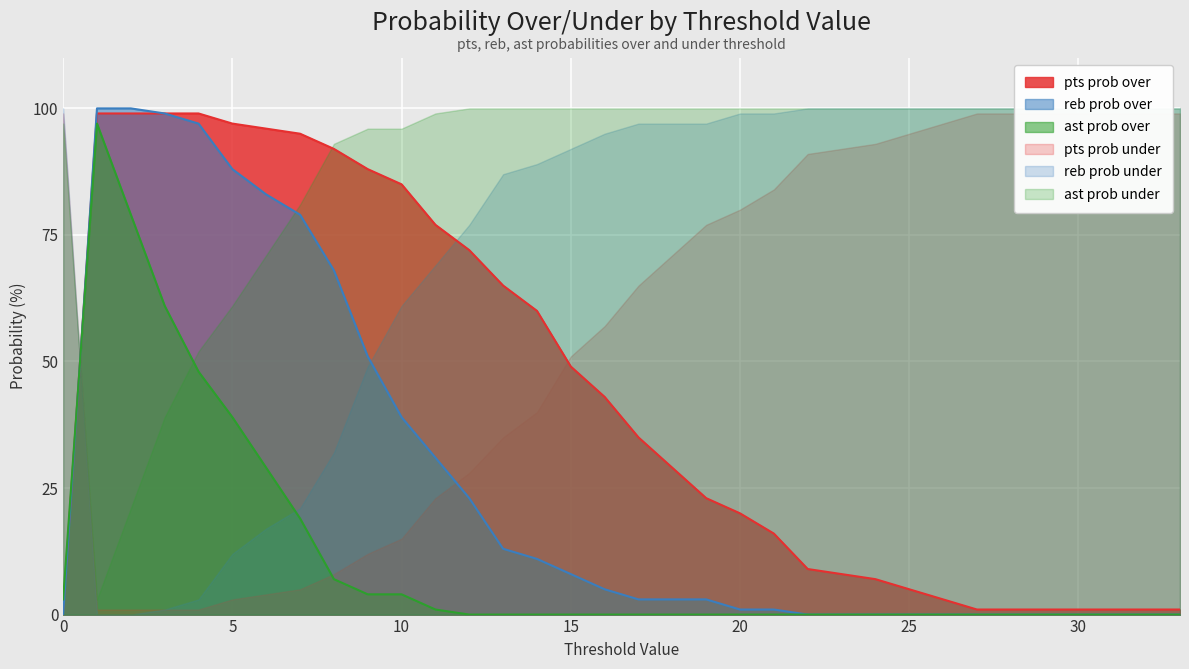

Which has a higher value, 23 or 7?

7